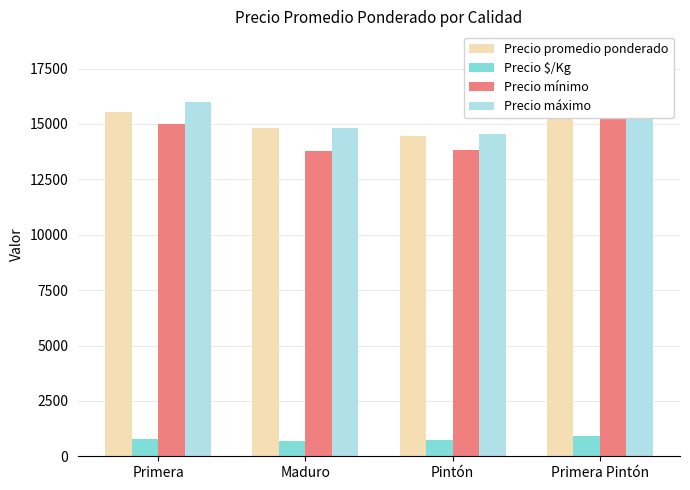

Where does the Precio promedio ponderado series first go above 15524?

Primera Pintón